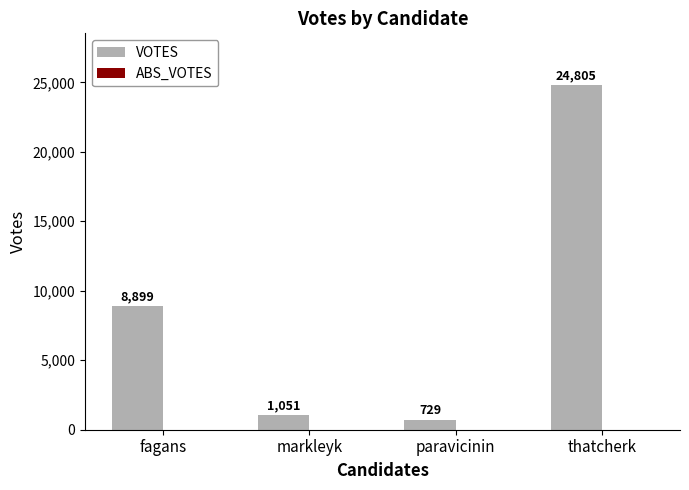

What is the label of the 3rd bar from the right?

markleyk